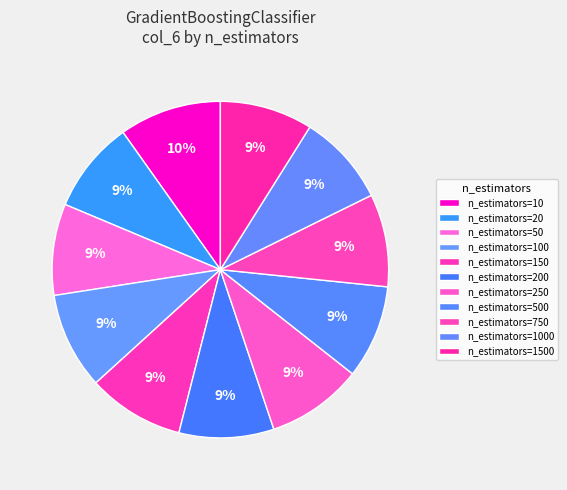

Does n_estimators=500 represent more than half of the total?

No